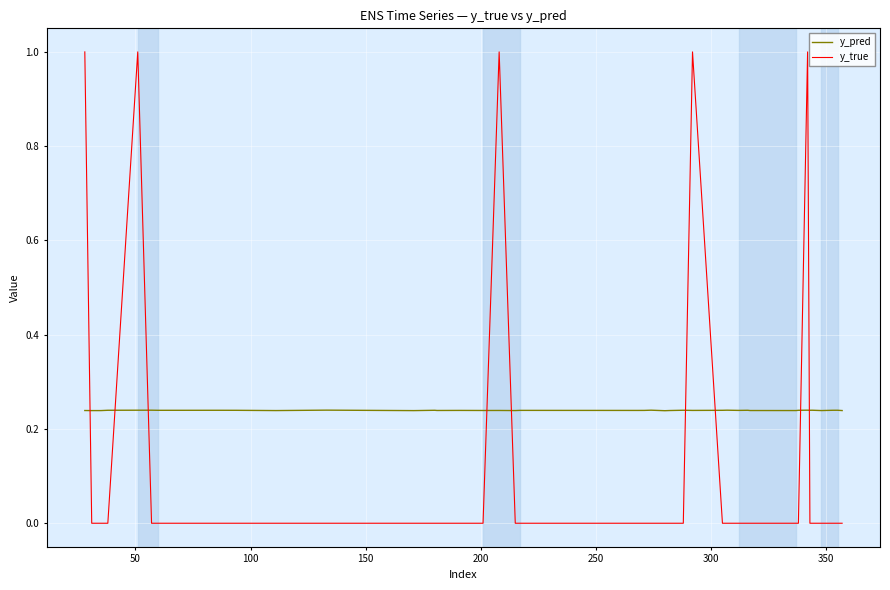

Does the chart have visible grid lines?

Yes